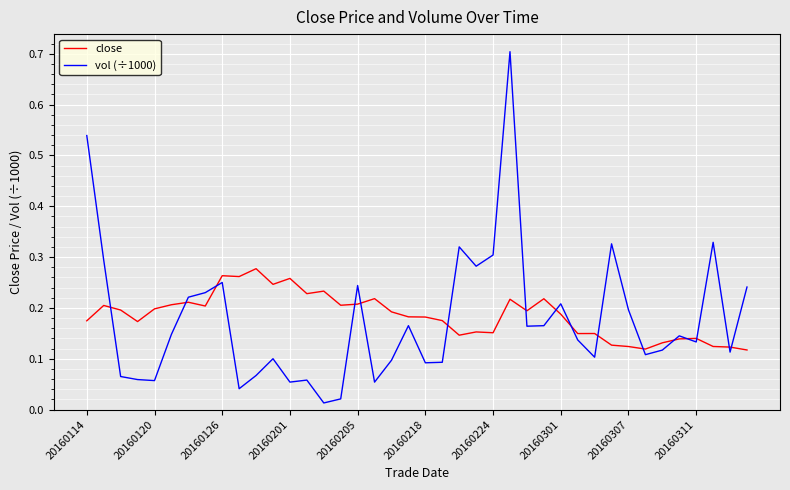

Rank the series by their maximum value, from lowest to highest.

close, vol (÷1000)